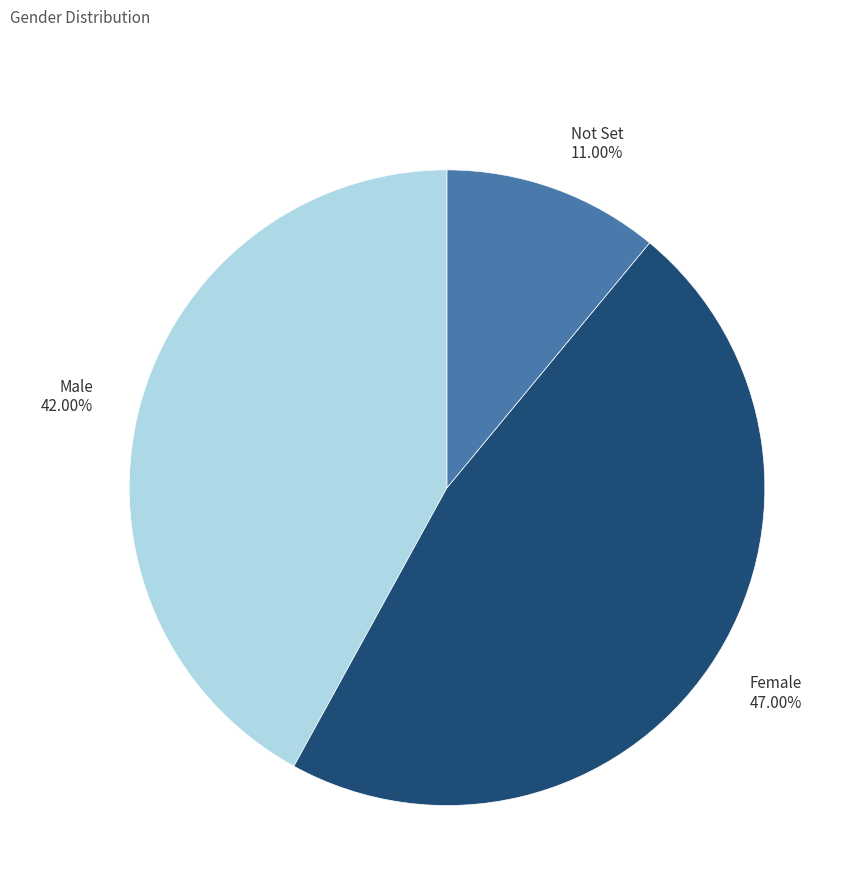

To the nearest percent, what is the combined percentage of Male and Not Set?

53%